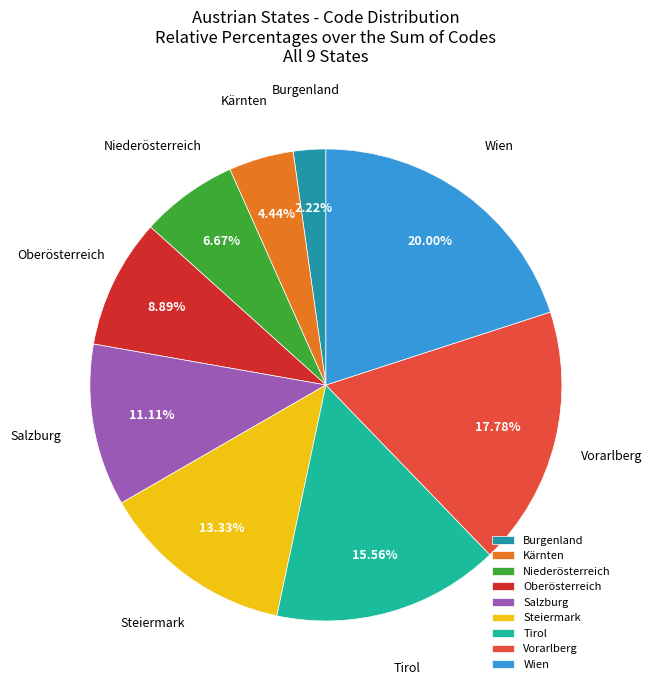

To the nearest percent, what is the difference between the largest and smallest slice percentages?

18%